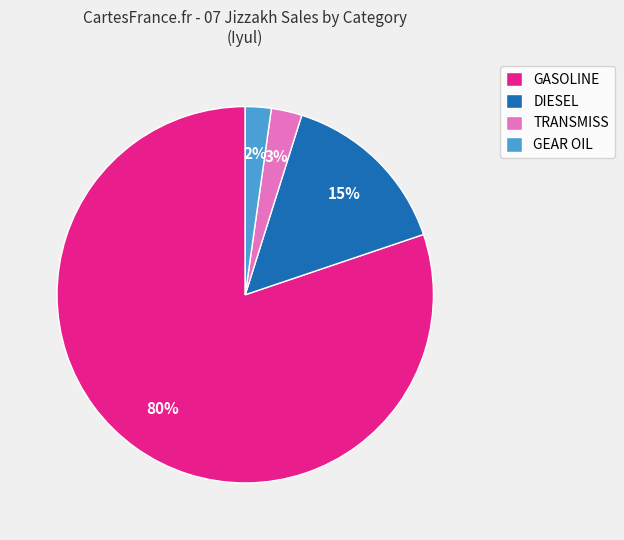

Which category has the biggest portion of the pie?

GASOLINE